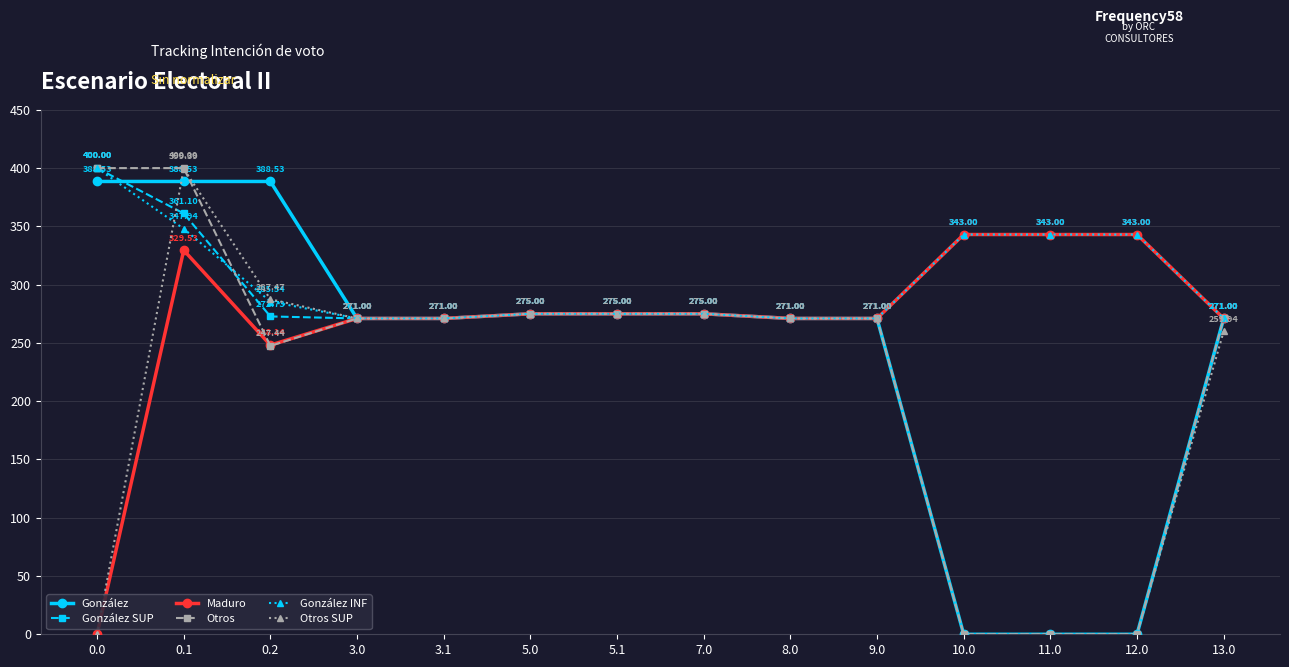

What is the greatest value displayed?

400.0